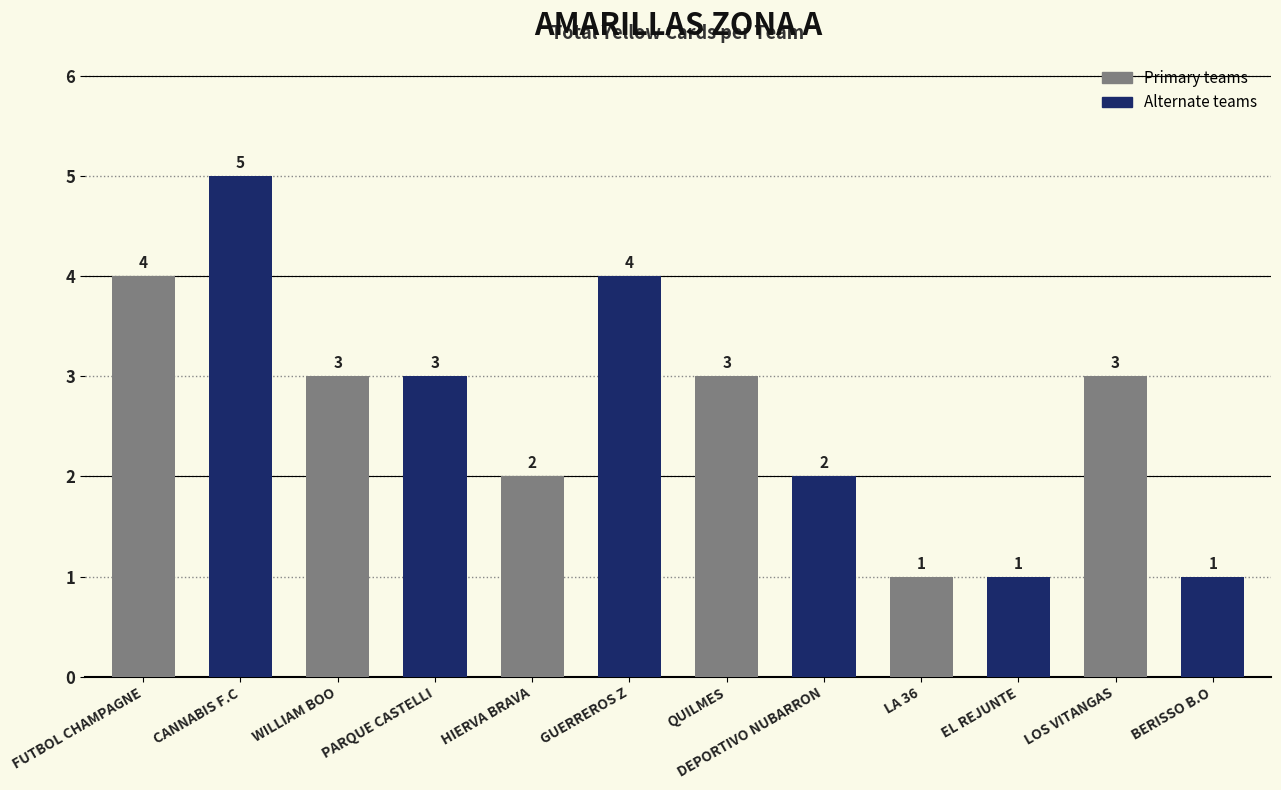

At which category does the chart reach its peak across all series?

CANNABIS F.C